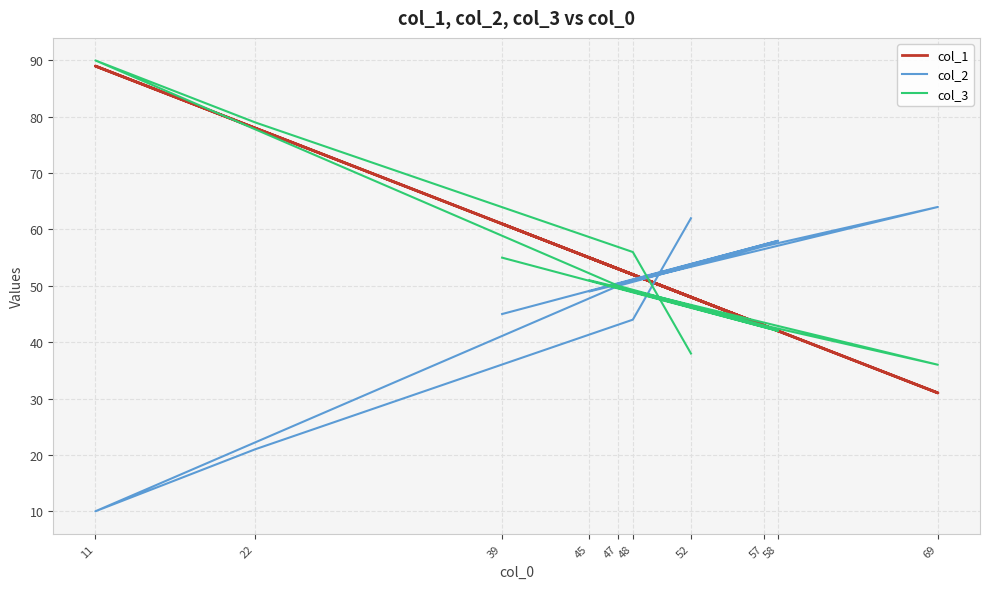

What is the average value of the col_1 series?

55